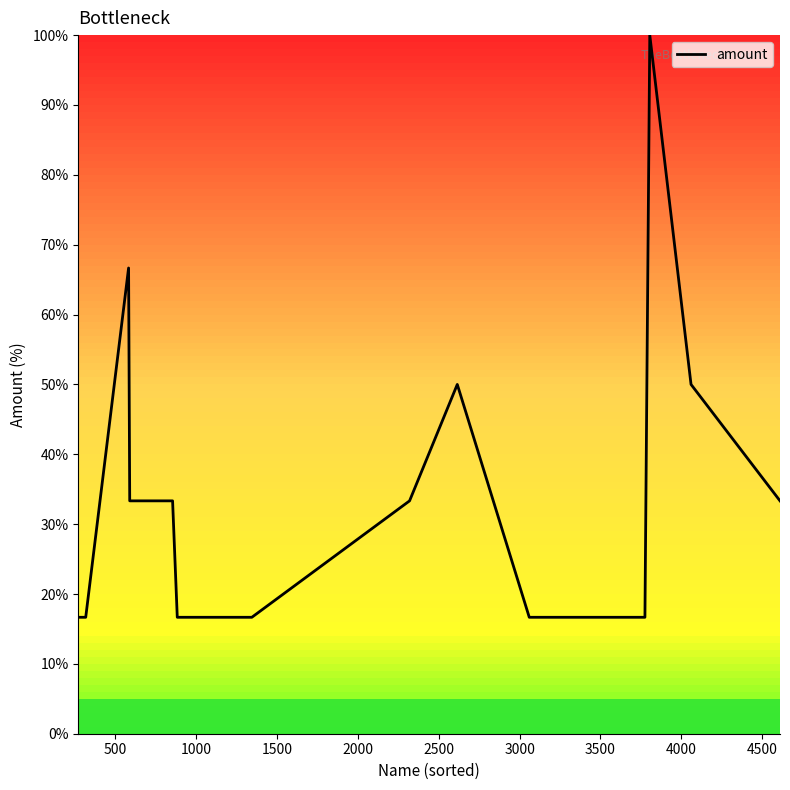

What is the sum of all values?

616.7